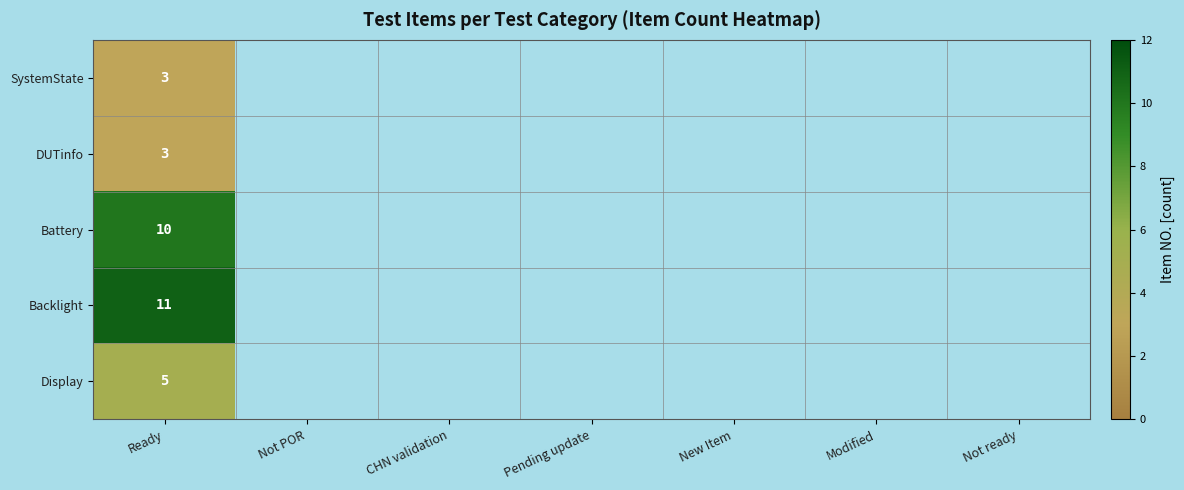

What is the minimum value for SystemState?

3.0